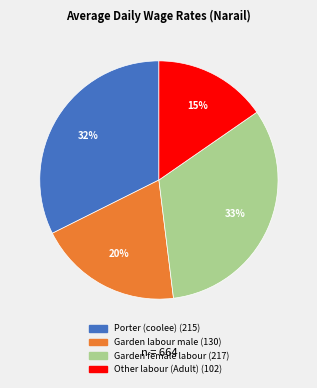

How many segments does this pie chart have?

4